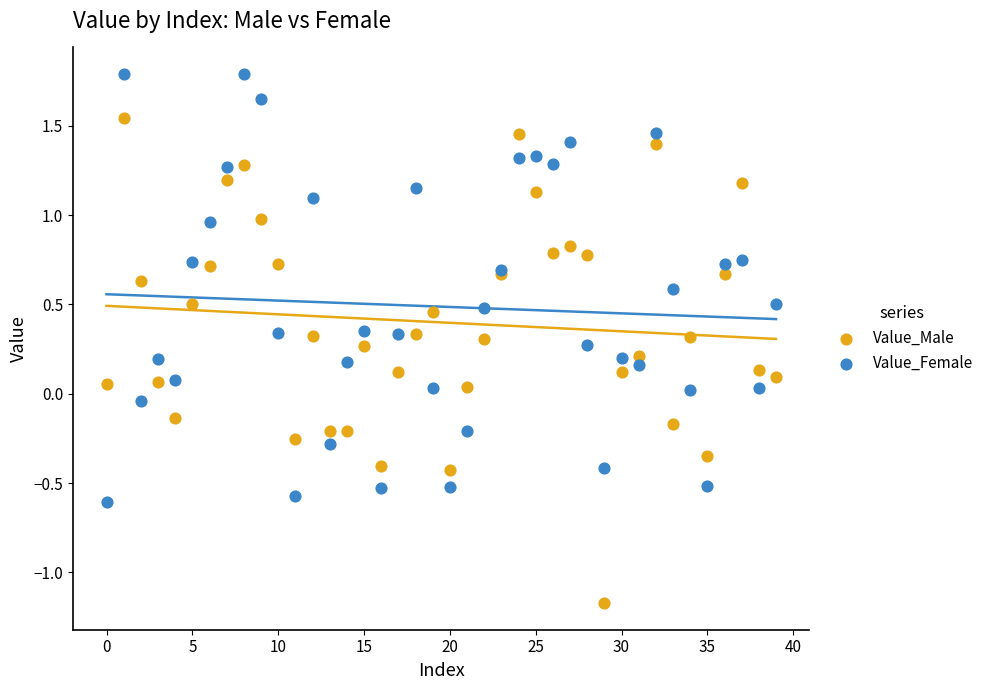

Which series reaches the maximum Y coordinate?

Value_Female